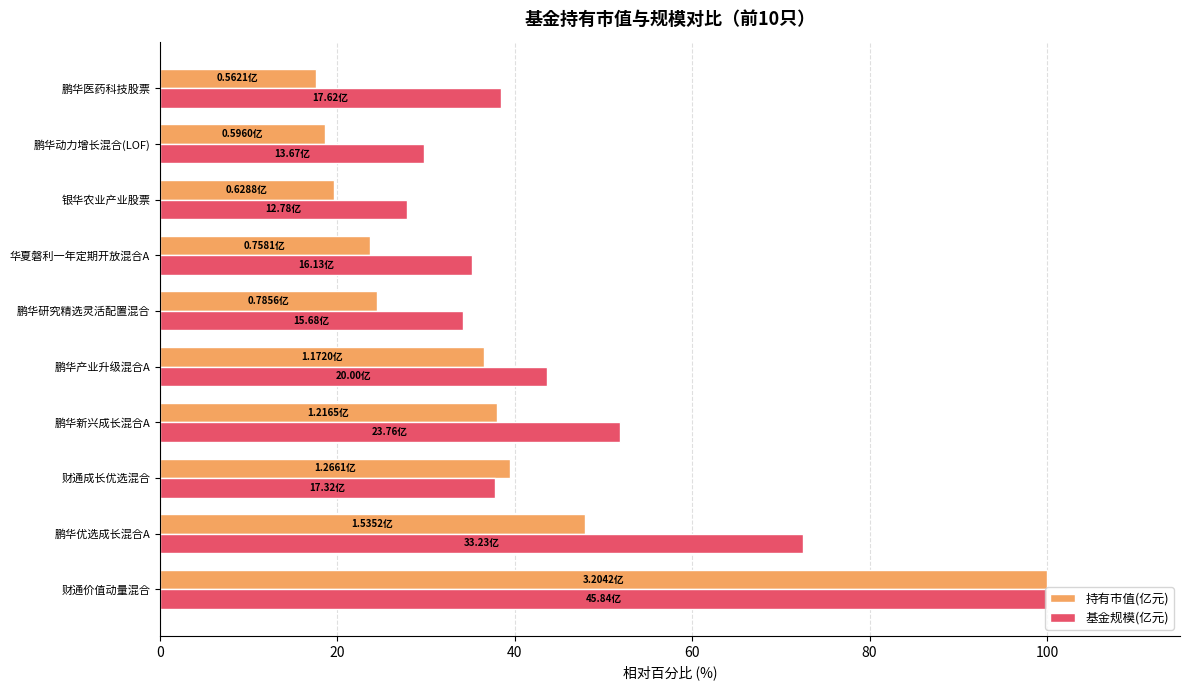

What is the difference between the 基金规模(亿元) values at 华夏磐利一年定期开放混合A and 财通成长优选混合?

2.6